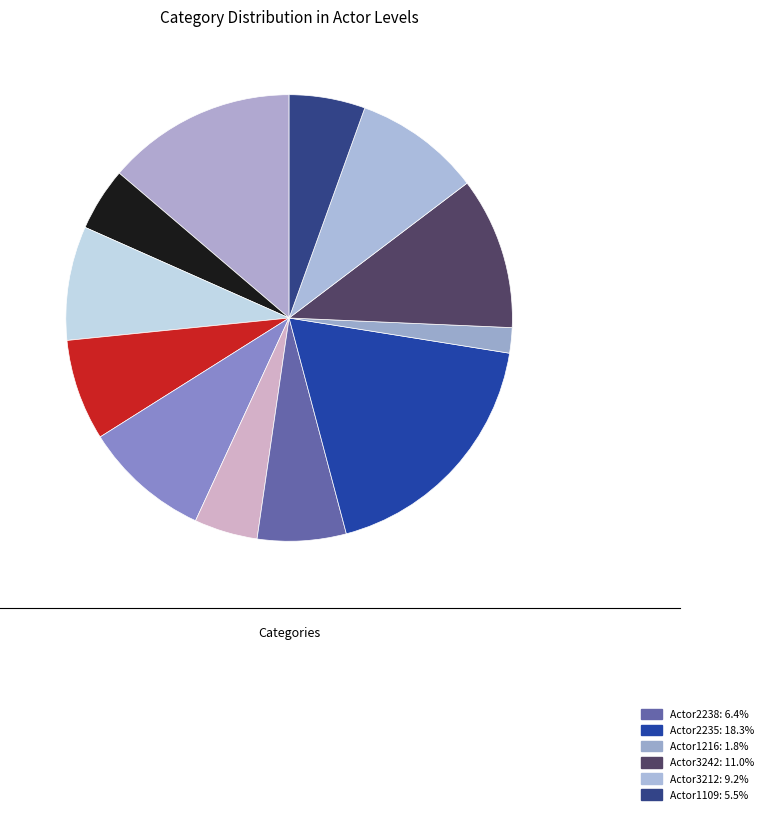

How many segments does this pie chart have?

12